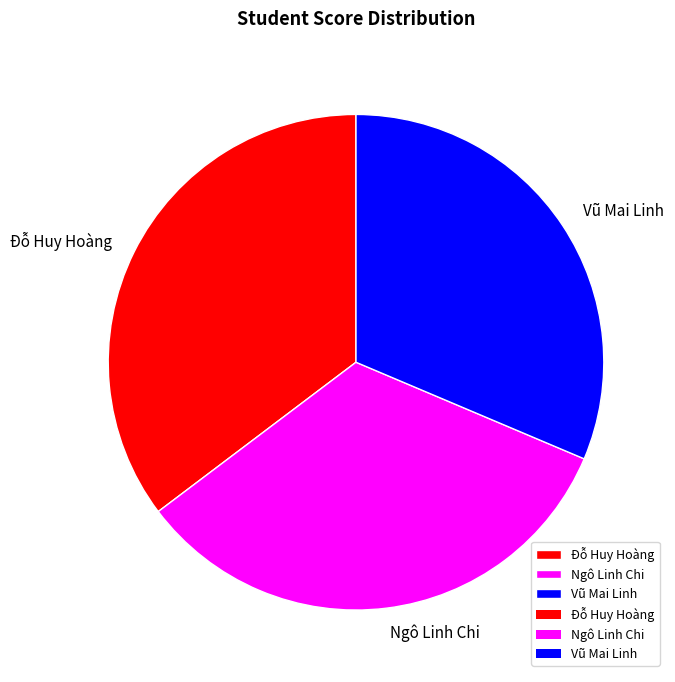

Which slice is the smallest?

Vũ Mai Linh